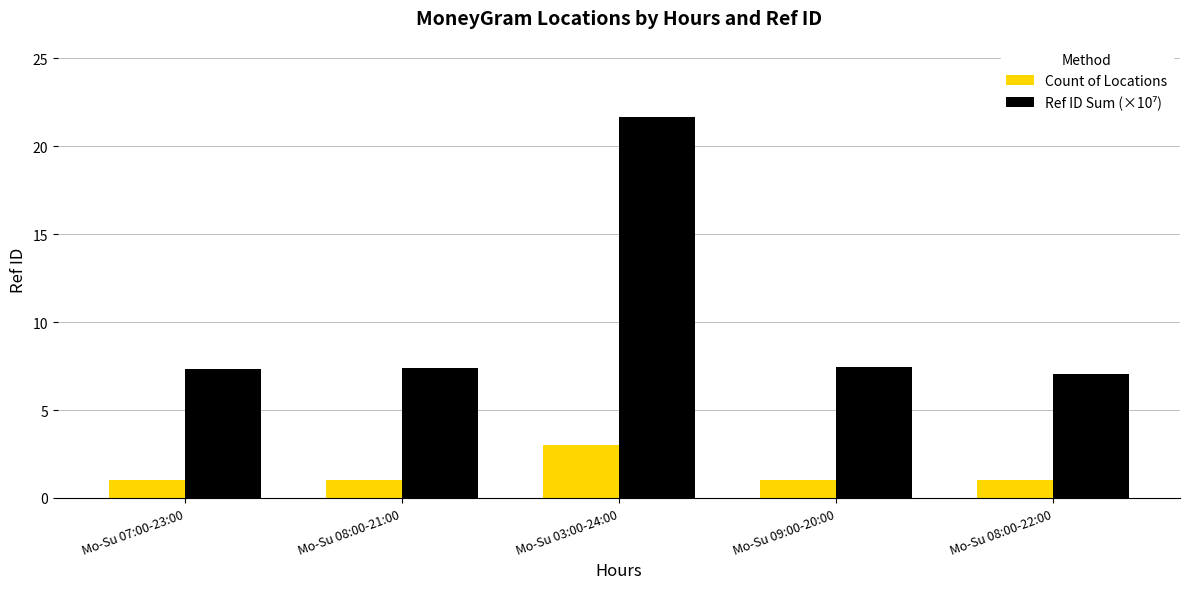

What is the difference between the maximum and minimum values in the Count of Locations series?

2.0